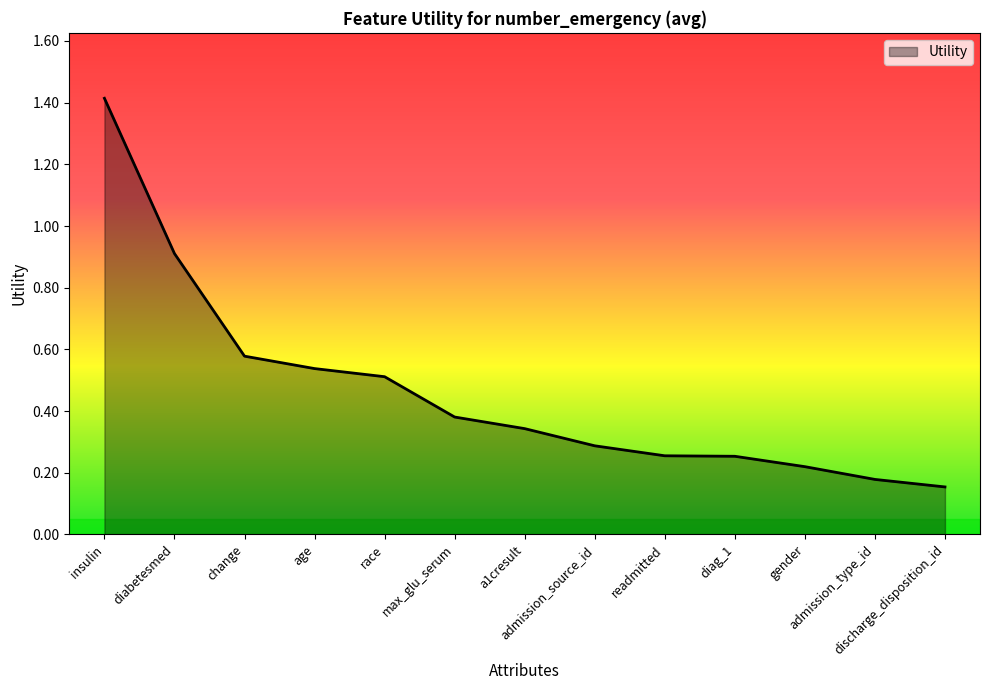

What position from the right is discharge_disposition_id?

1